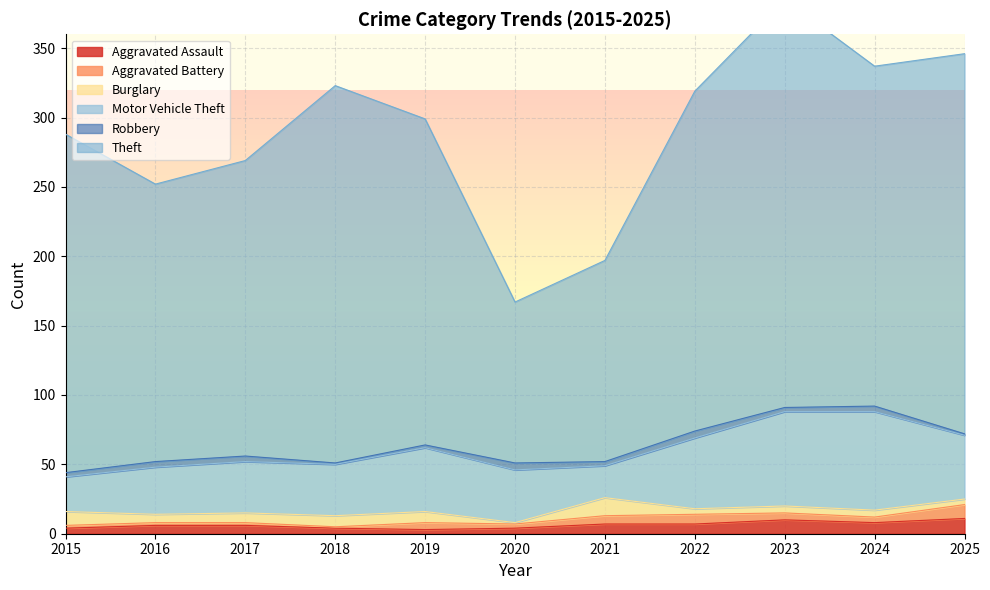

True or false: Aggravated Assault has a value of 4 at 2023.

False